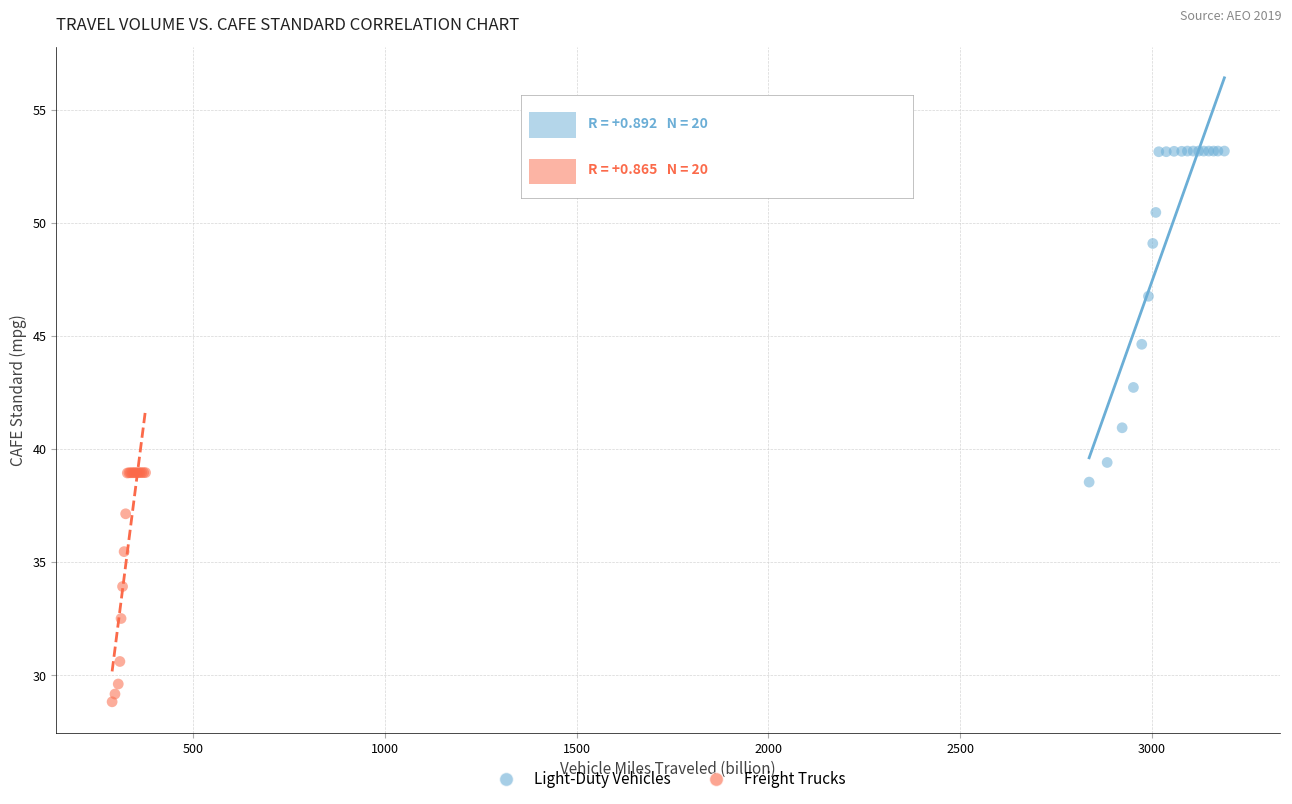

Which series has the widest spread of Y values?

Light-Duty Vehicles